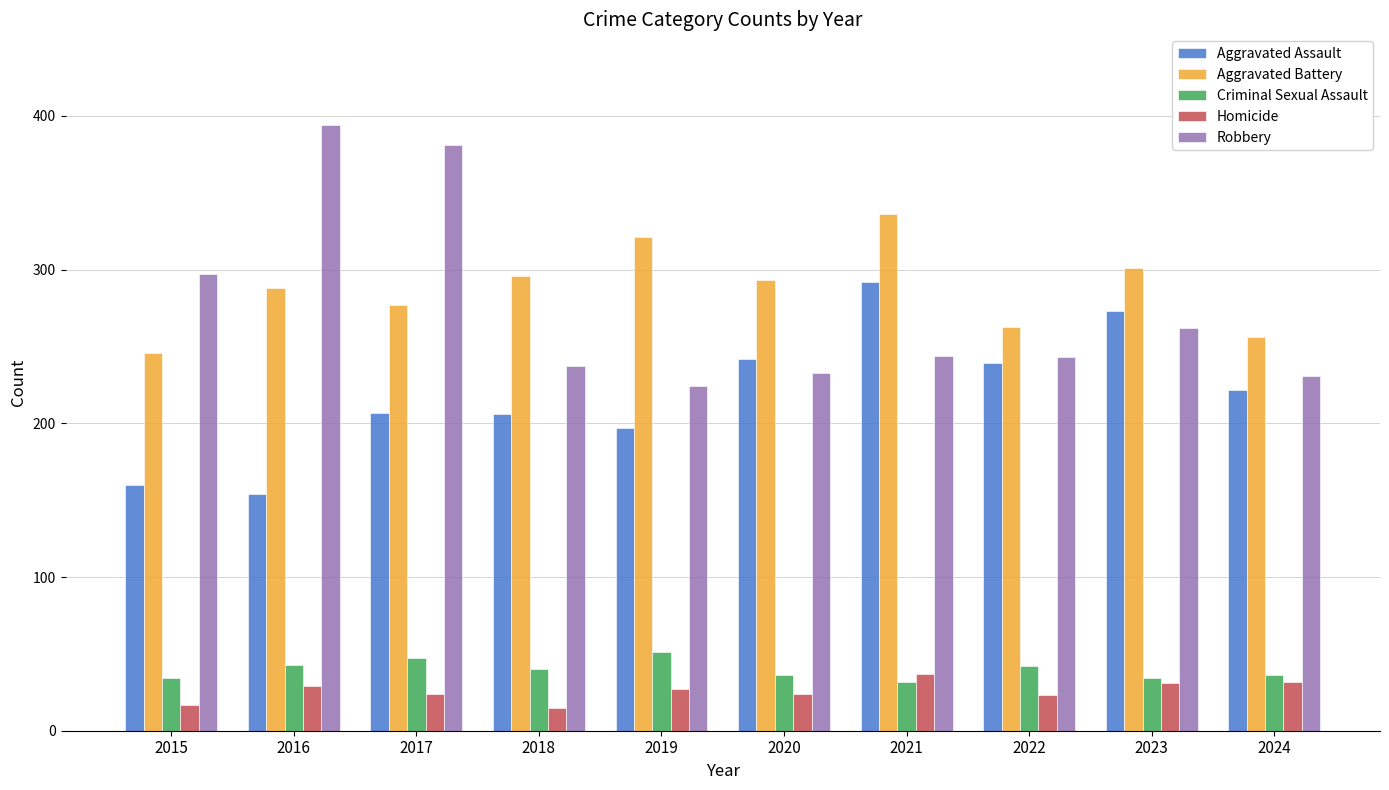

How many distinct data groups are displayed?

5